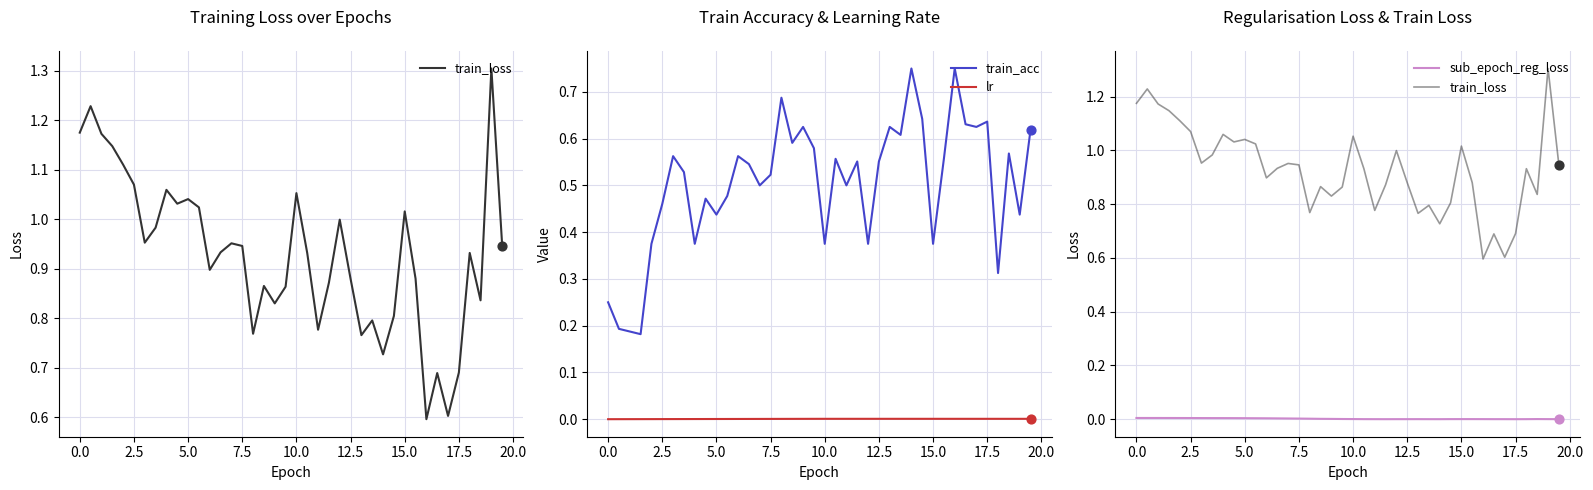

True or false: lr and train_acc cross at least once.

False